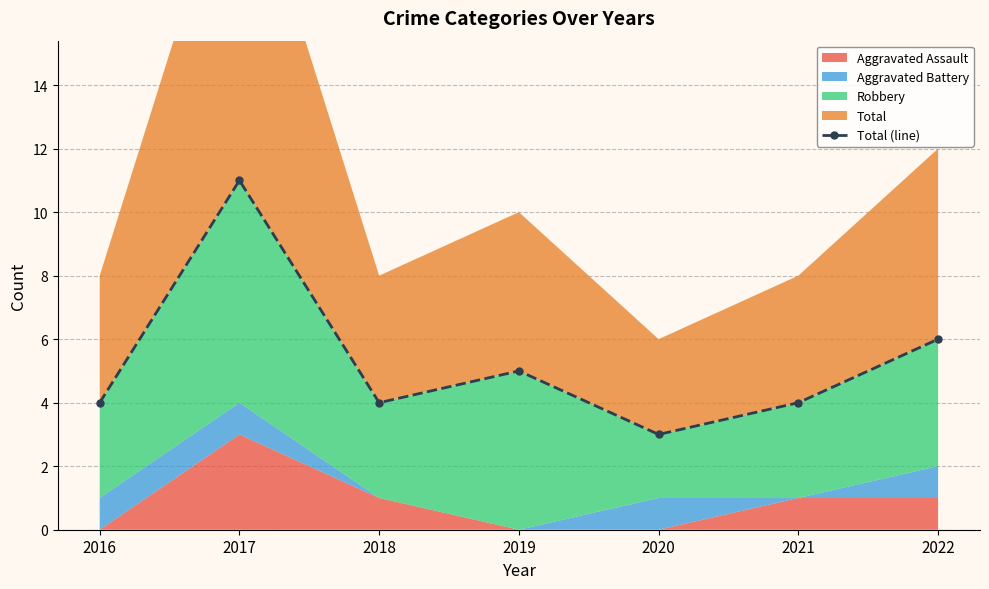

What is the sum of all values?

37